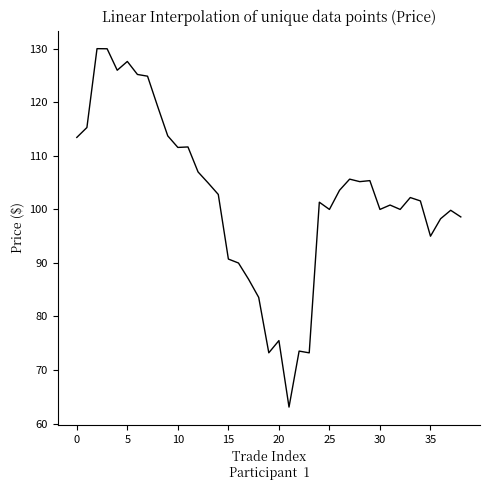

What is the greatest value displayed?

130.0